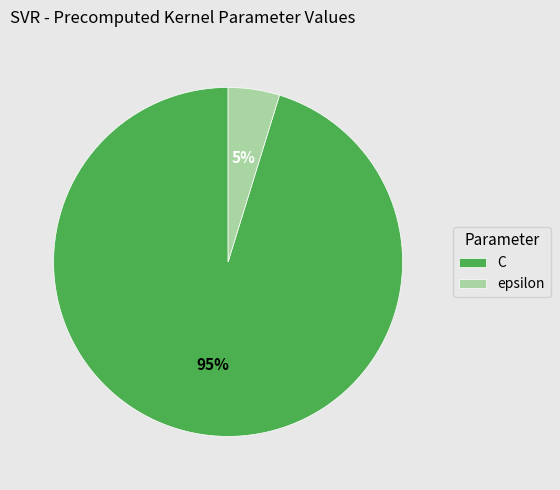

To the nearest percent, what is the combined percentage of C and epsilon?

100%